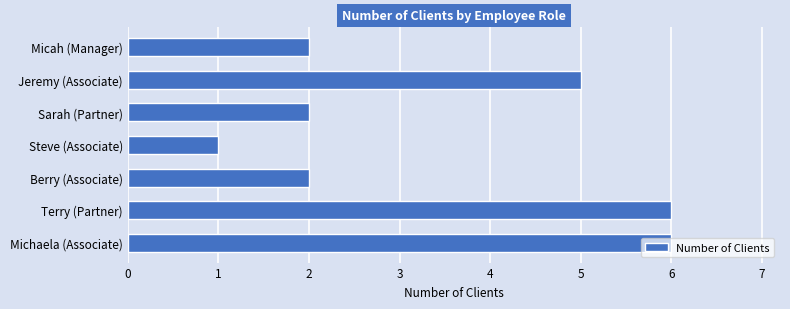

Are the bars grouped side by side (vs. stacked)?

No